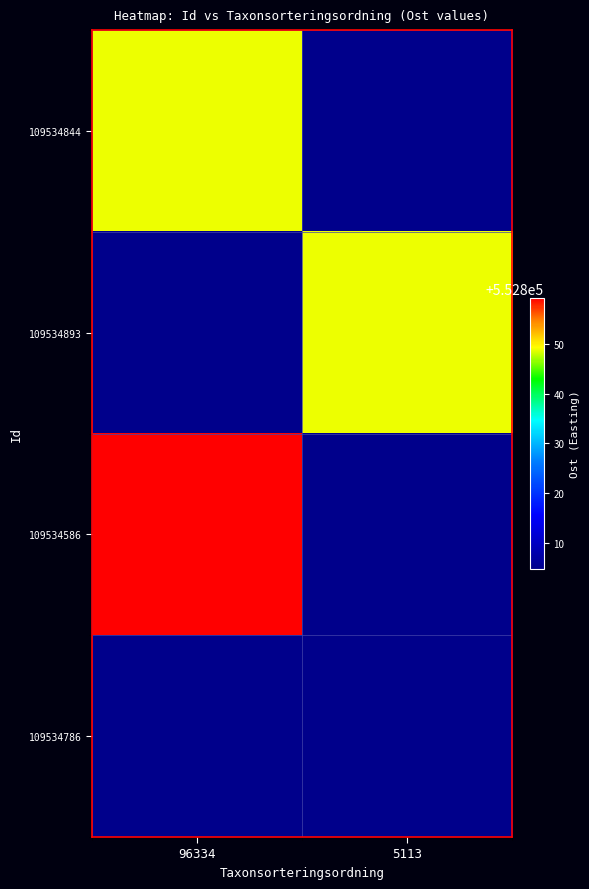

Between 5113 and 96334, which is larger?

96334